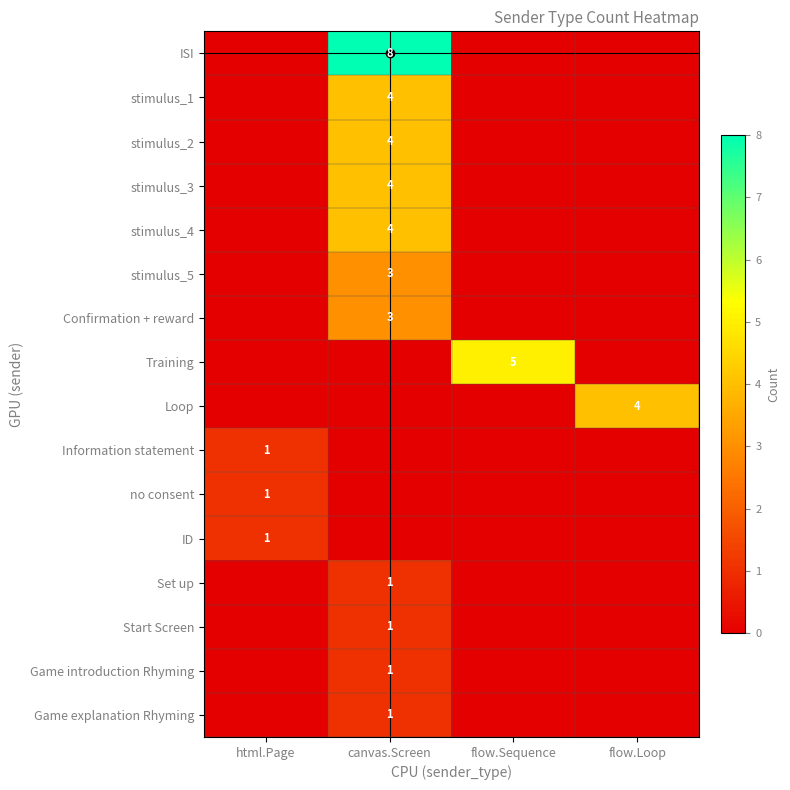

Is the value of no consent at html.Page greater than the value of stimulus_3 at canvas.Screen?

No